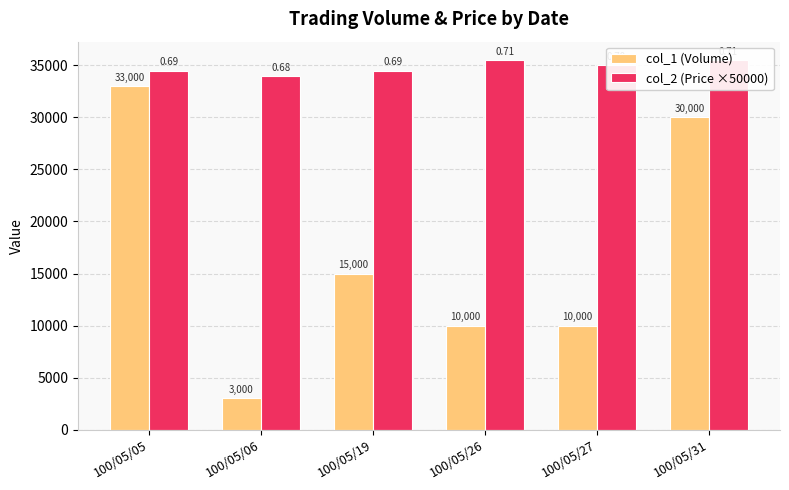

Is it true that col_2 (Price ×50000) equals 35500 at 100/05/31?

True